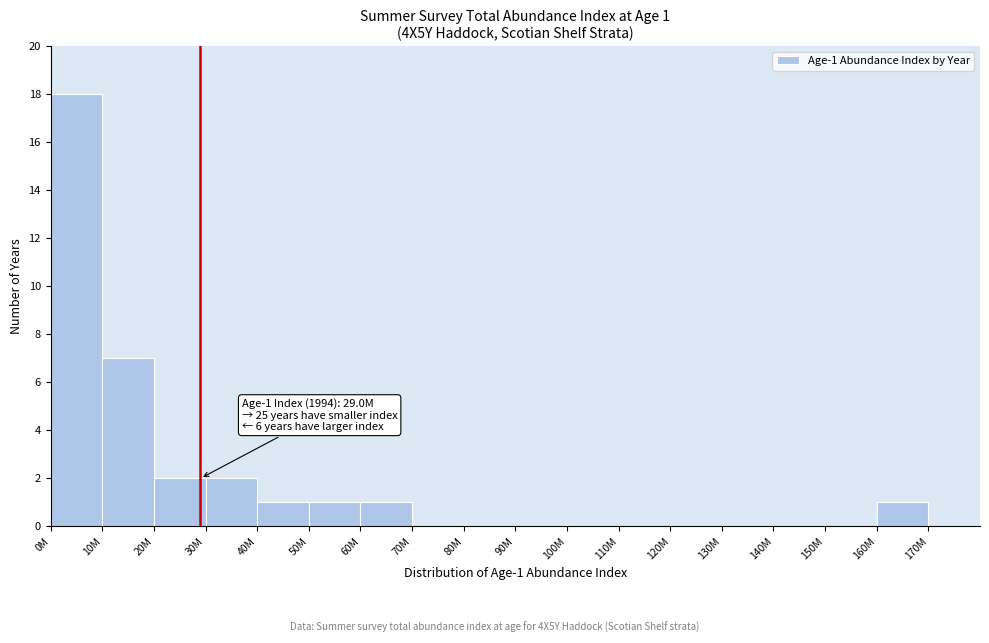

Reading left to right, list all the values displayed in this chart.

0M=18	10M=7	20M=2	30M=2	40M=1	50M=1	60M=1	70M=0	80M=0	90M=0	100M=0	110M=0	120M=0	130M=0	140M=0	150M=0	160M=1	170M=0